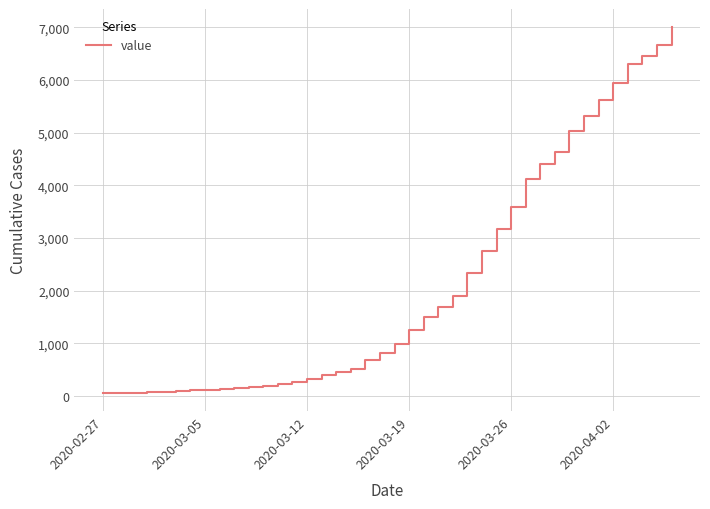

What is the maximum value shown in the chart?

7003